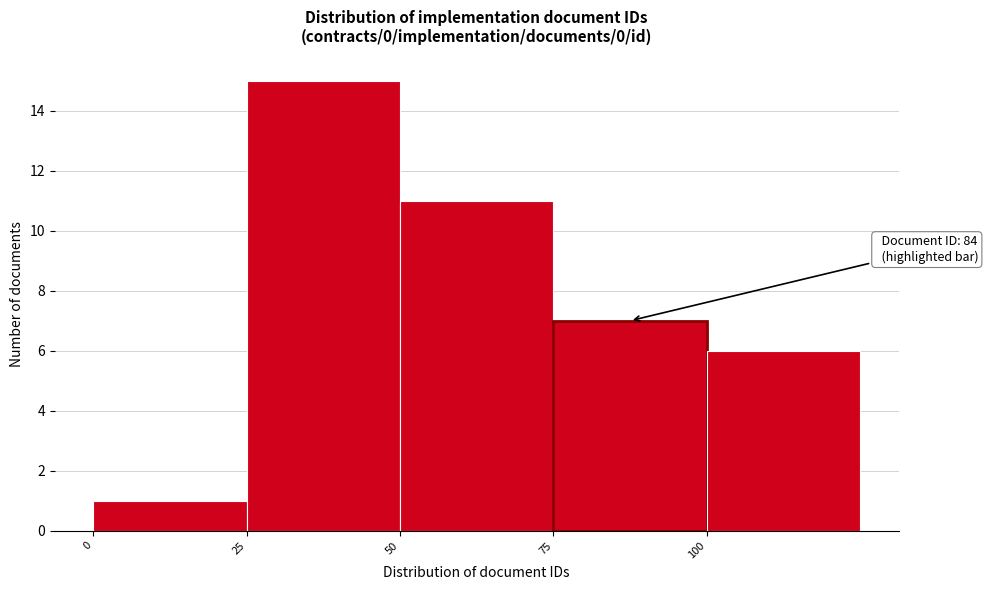

Which range on the x-axis has the tallest bar?

25 to 50